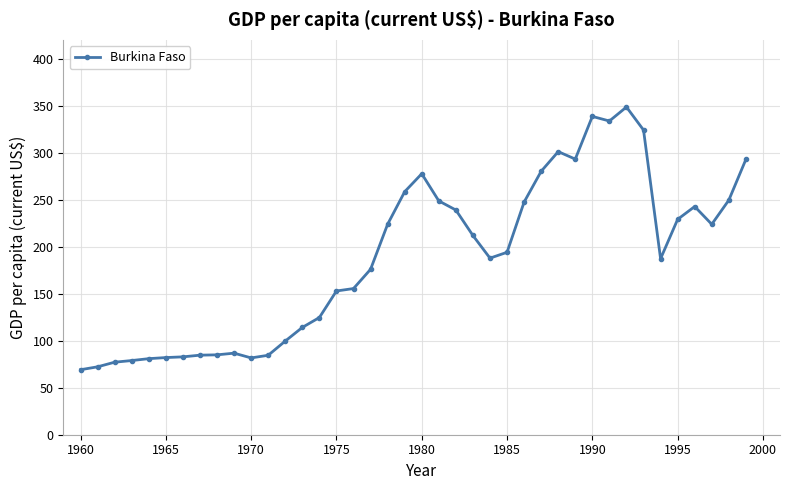

What is the value of the 38th point from the left?

223.9